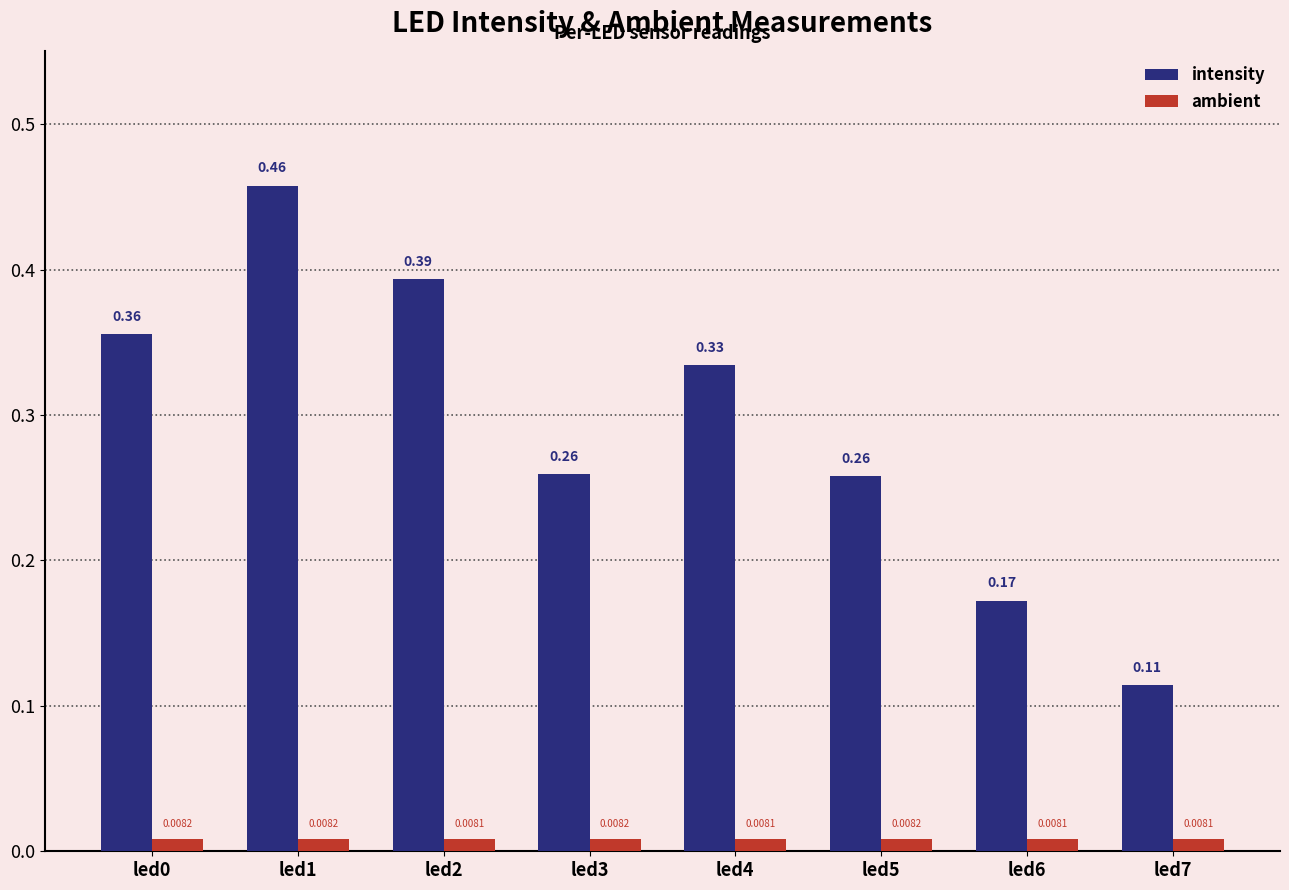

Which series changed the most between led4 and led6?

intensity